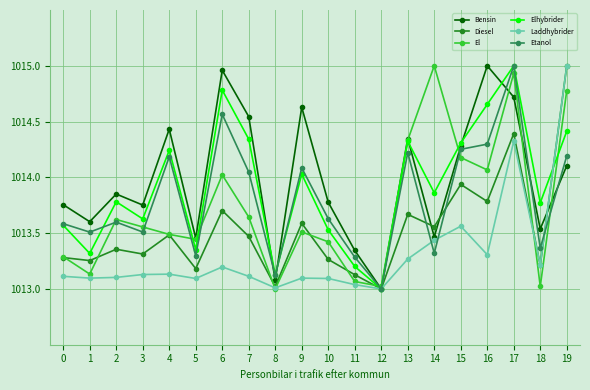

Is the value of Diesel at 7 greater than the value of Bensin at 1?

No